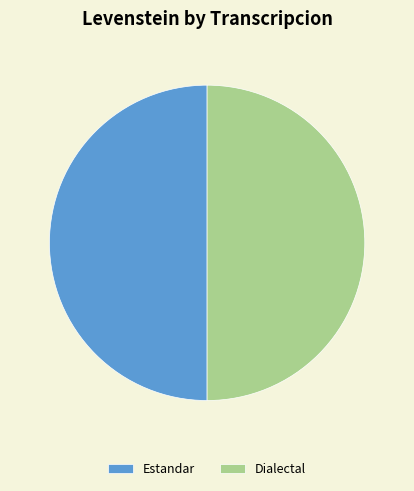

Is it true that Dialectal is 41% of the pie?

False